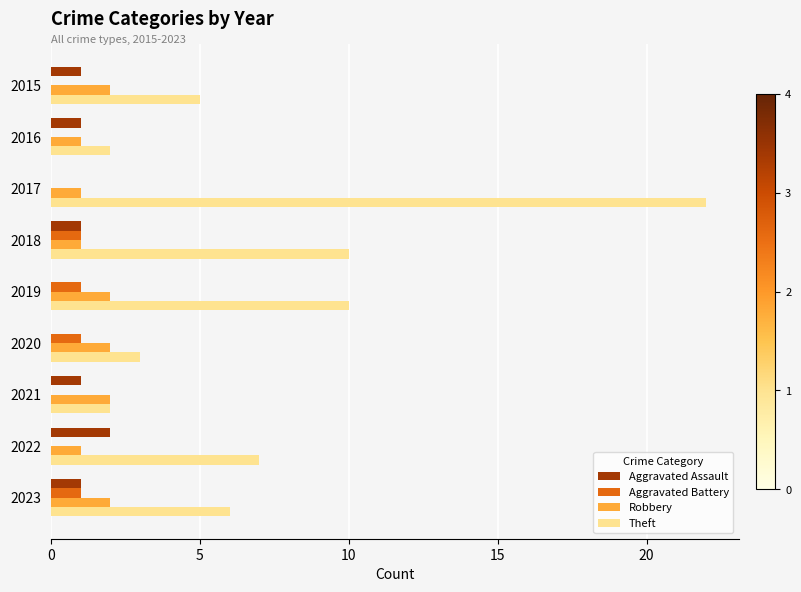

At which category is the sum across all series the highest?

2017